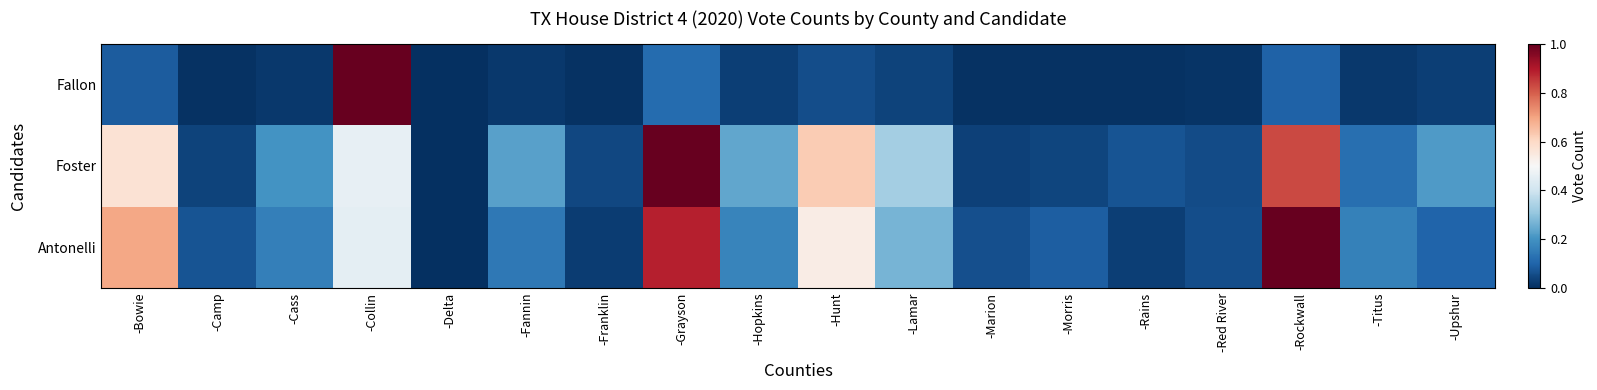

Reading left to right, extract all data points from this chart.

Fallon: -Bowie=0.1	-Camp=0.0	-Cass=0.0	-Collin=1.0	-Delta=0.0	-Fannin=0.0	-Franklin=0.0	-Grayson=0.1	-Hopkins=0.0	-Hunt=0.1	-Lamar=0.0	-Marion=0.0	-Morris=0.0	-Rains=0.0	-Red River=0.0	-Rockwall=0.1	-Titus=0.0	-Upshur=0.0
Foster: -Bowie=0.6	-Camp=0.0	-Cass=0.2	-Collin=0.5	-Delta=0.0	-Fannin=0.2	-Franklin=0.0	-Grayson=1.0	-Hopkins=0.2	-Hunt=0.6	-Lamar=0.3	-Marion=0.0	-Morris=0.0	-Rains=0.1	-Red River=0.1	-Rockwall=0.8	-Titus=0.1	-Upshur=0.2
Antonelli: -Bowie=0.7	-Camp=0.1	-Cass=0.2	-Collin=0.5	-Delta=0.0	-Fannin=0.1	-Franklin=0.0	-Grayson=0.9	-Hopkins=0.2	-Hunt=0.5	-Lamar=0.3	-Marion=0.1	-Morris=0.1	-Rains=0.0	-Red River=0.1	-Rockwall=1.0	-Titus=0.2	-Upshur=0.1